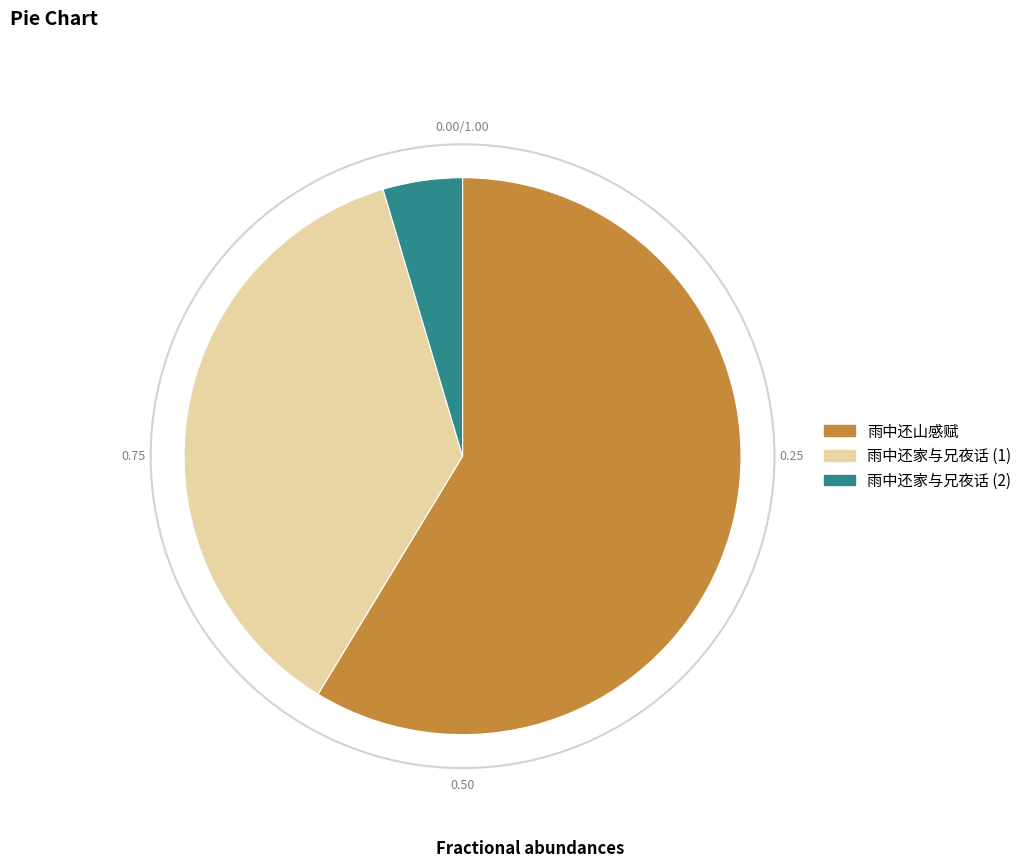

Which category has the biggest portion of the pie?

雨中还山感赋